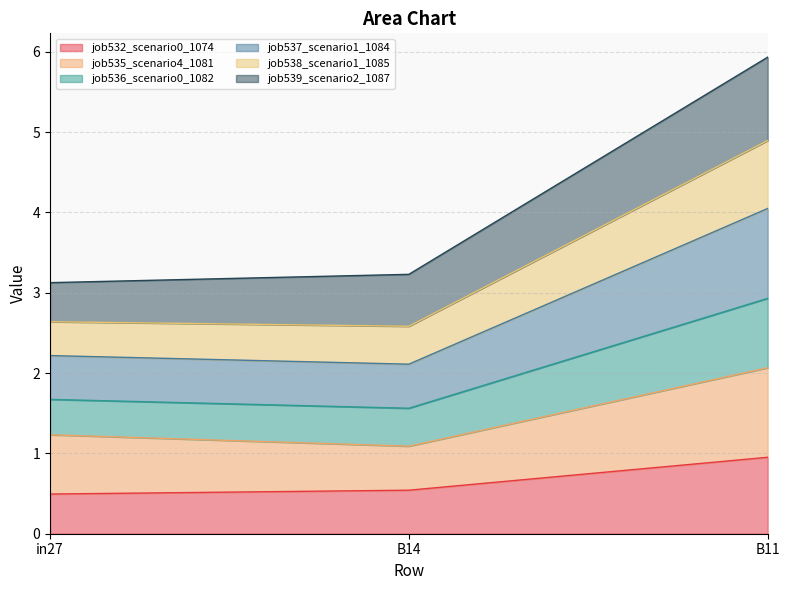

What is the total value across all series at B14?

3.2